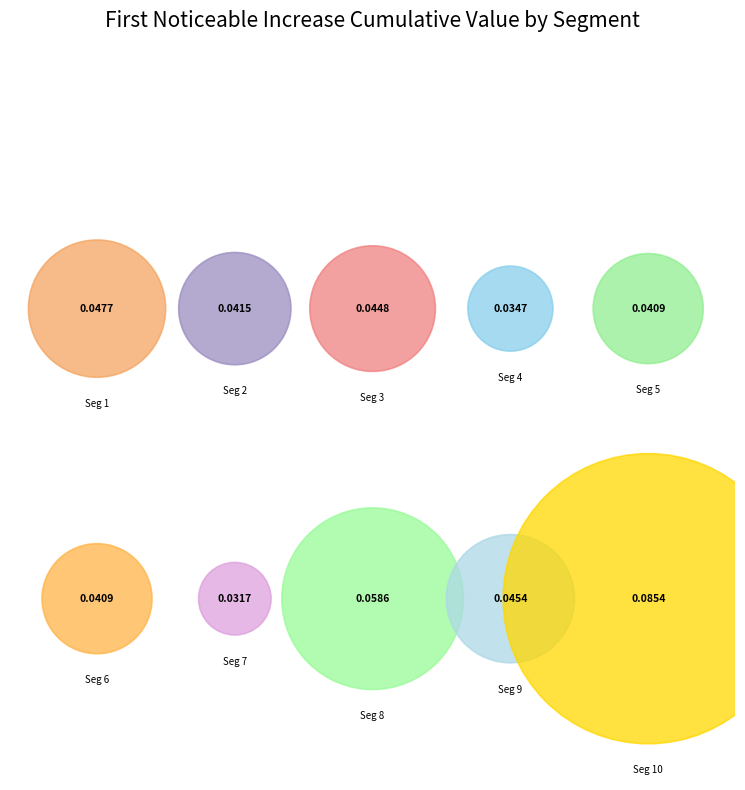

Is it true that signal segment 7 is 1% of the pie?

False